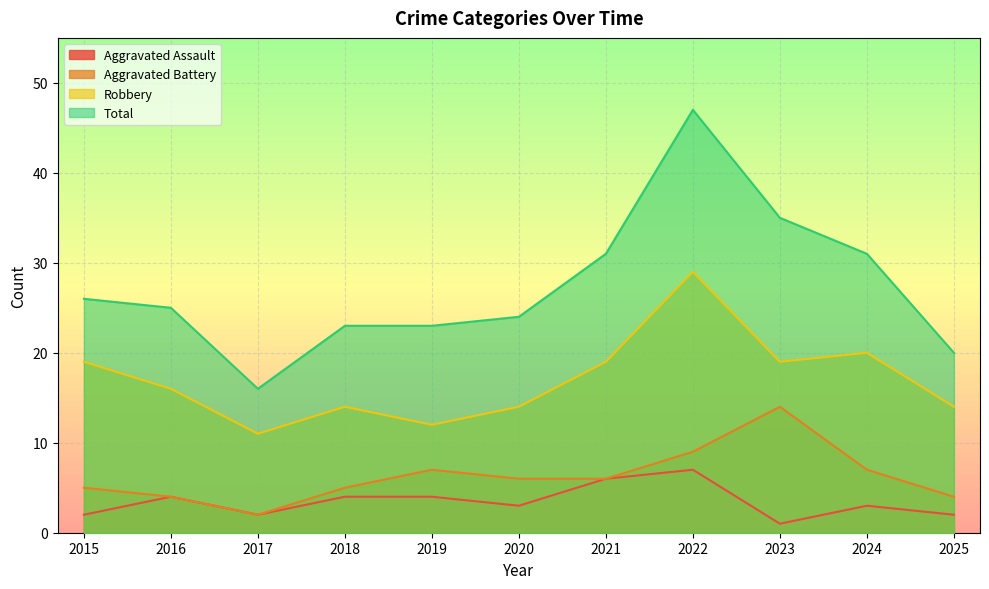

Is the value of Aggravated Battery at 2015 greater than the value of Total at 2021?

No